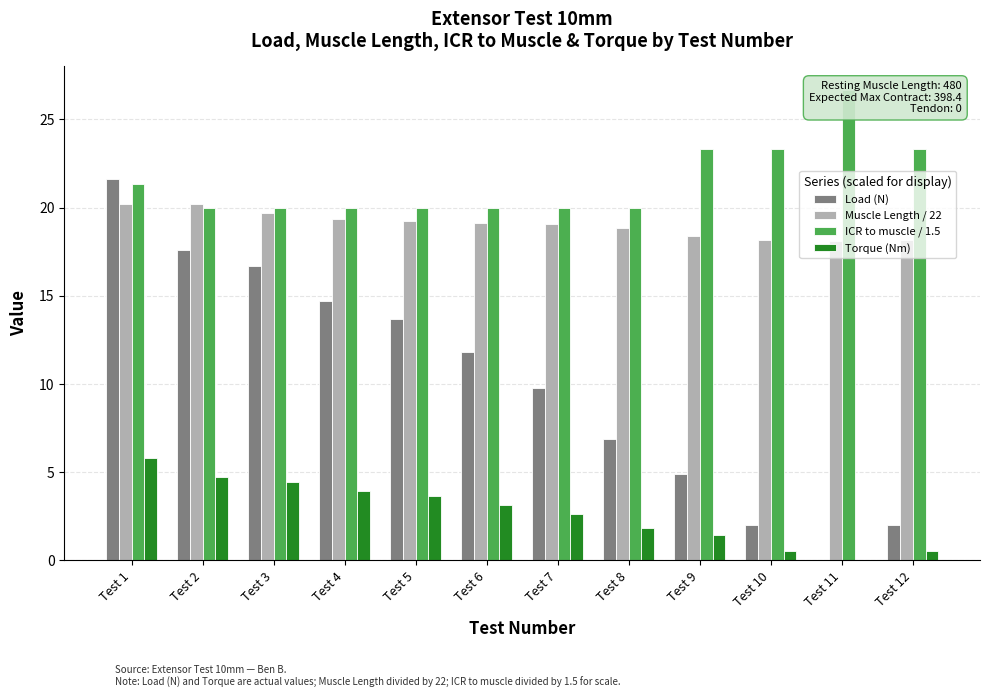

Reading left to right, extract all data points from this chart.

Load (N): 21.6	17.6	16.7	14.7	13.7	11.8	9.8	6.9	4.9	2.0	0.0	2.0
Muscle Length / 22: 20.2	20.2	19.7	19.4	19.2	19.1	19.1	18.9	18.4	18.2	18.1	18.2
ICR to muscle / 1.5: 21.3	20.0	20.0	20.0	20.0	20.0	20.0	20.0	23.3	23.3	26.7	23.3
Torque (Nm): 5.8	4.7	4.5	3.9	3.7	3.2	2.6	1.9	1.4	0.5	0.0	0.5